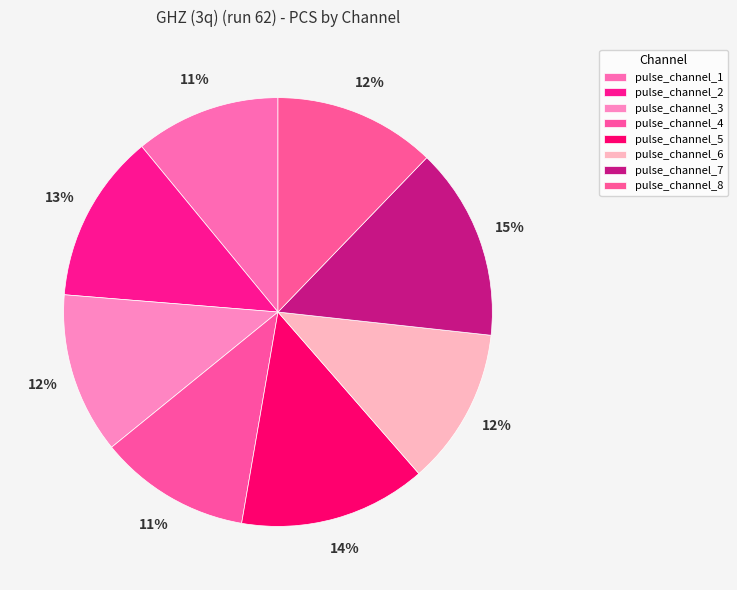

To the nearest percent, what is the difference between the largest and smallest slice percentages?

4%